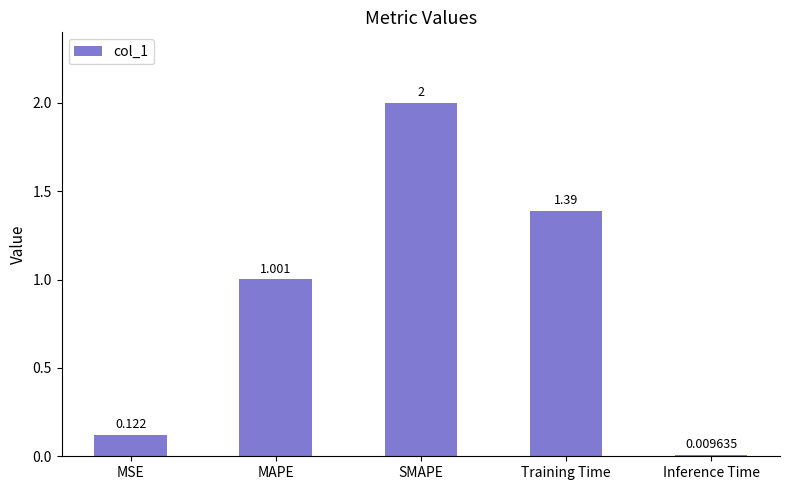

What is the label of the 1st bar from the right?

Inference Time